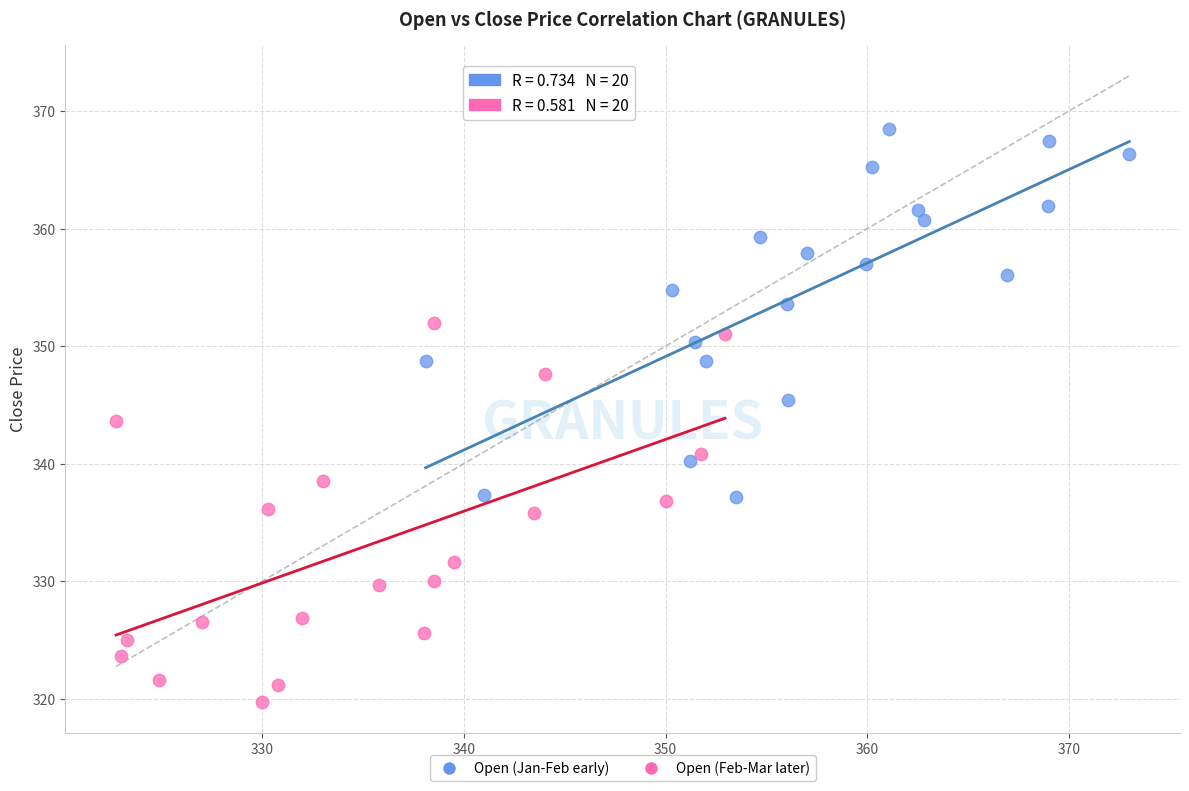

What are all the series names shown in the legend?

Open (Jan-Feb early), Open (Feb-Mar later)